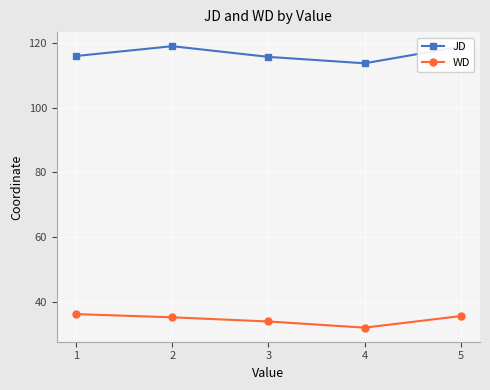

True or false: JD and WD intersect in this chart.

False